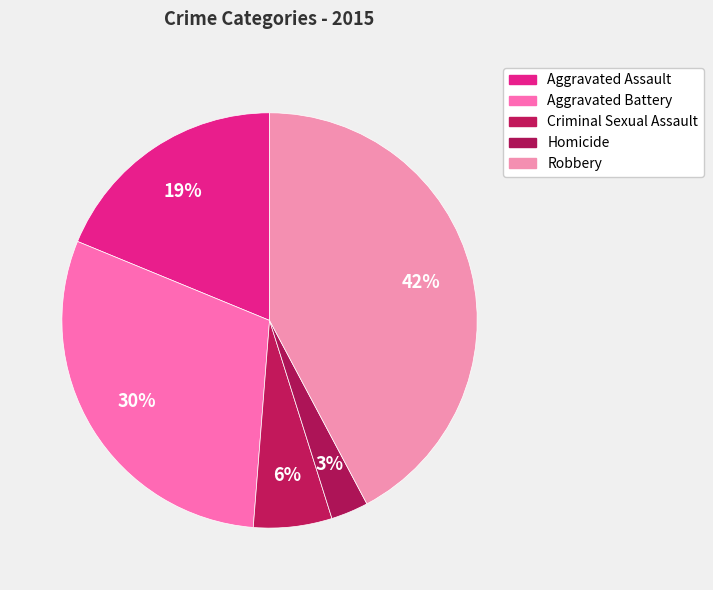

The Robbery slice represents 42% of the pie. True or false?

True